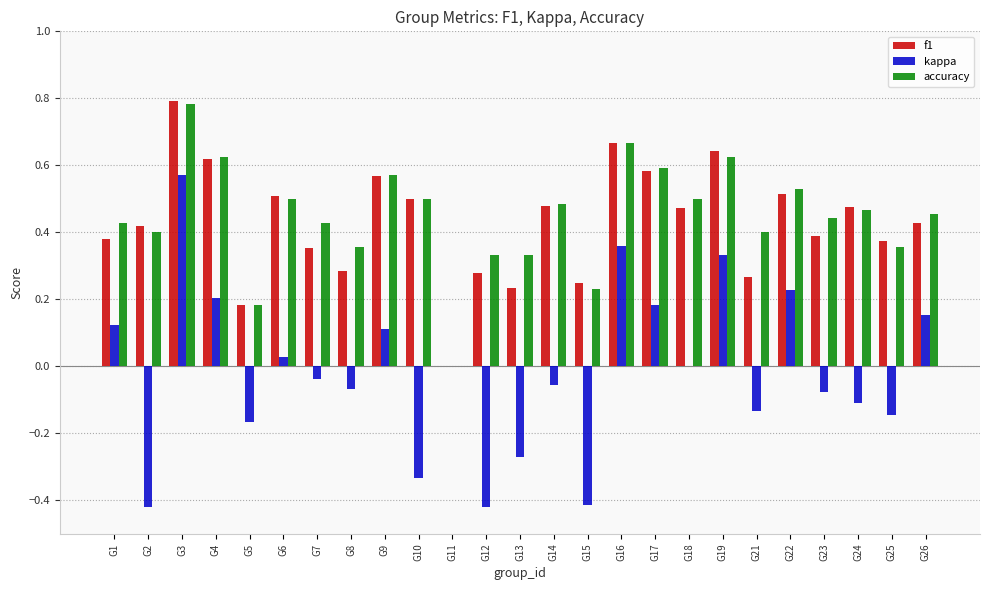

Between G19 and G26, which series saw the biggest shift?

f1